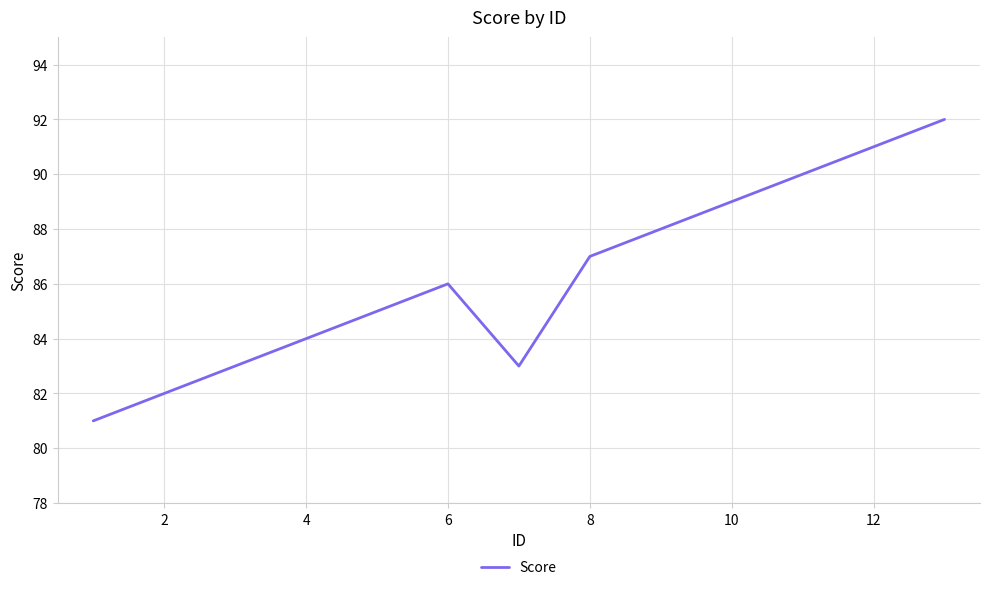

What is the difference between the maximum and minimum values?

11